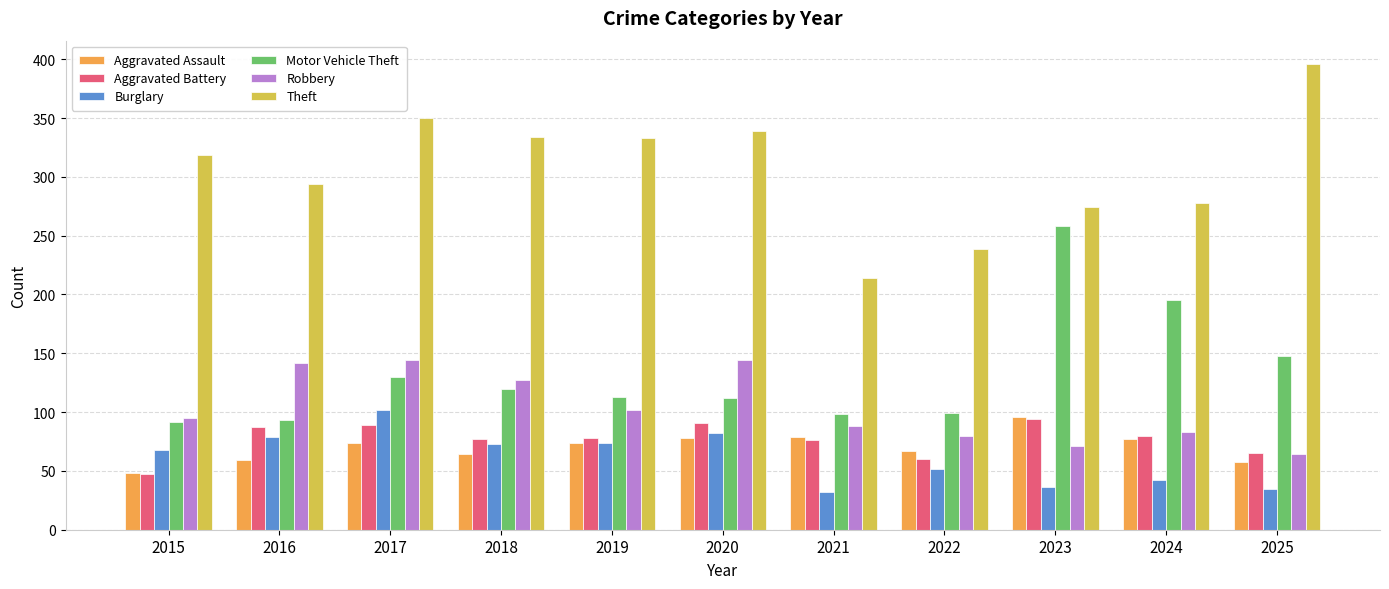

What is the difference between the highest and lowest values at 2019?

259